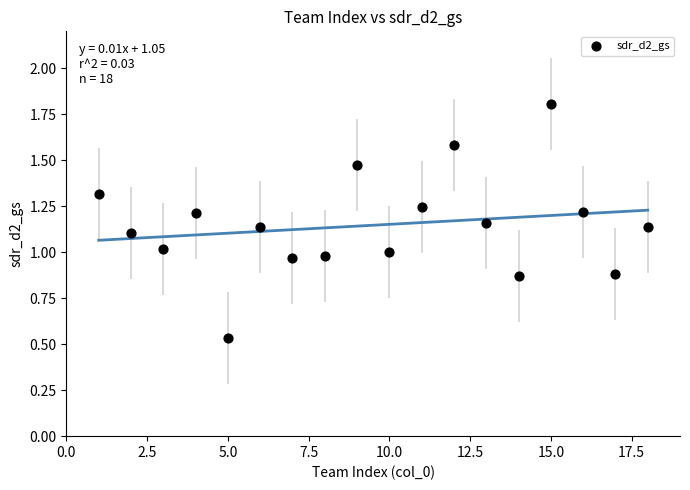

What is the range of Y values (max minus min)?

1.3